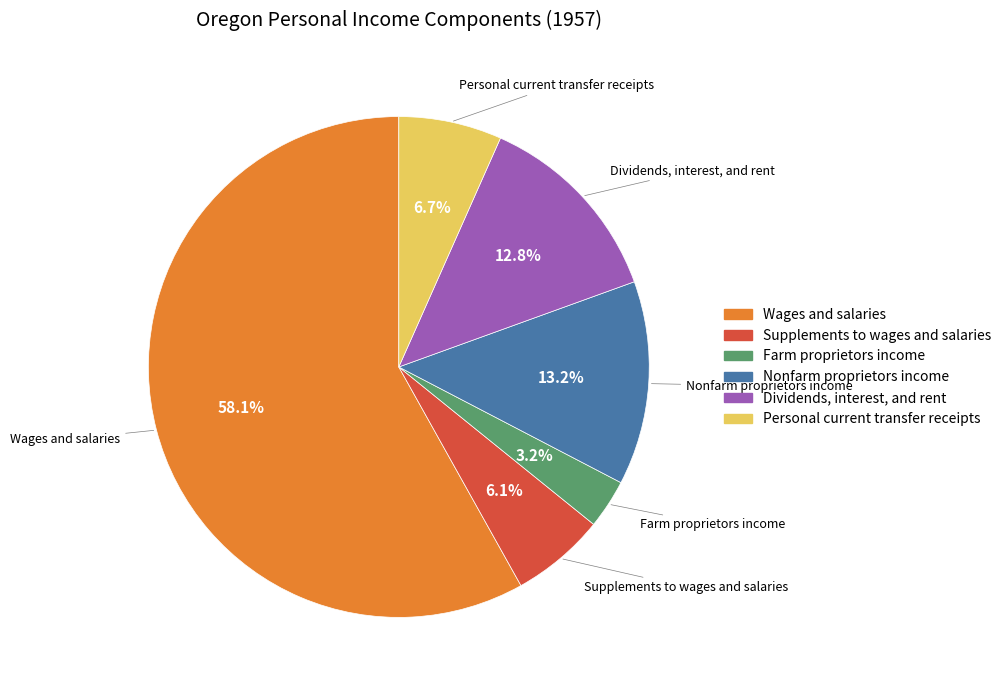

To the nearest percent, what is the combined percentage of Farm proprietors income and Personal current transfer receipts?

10%